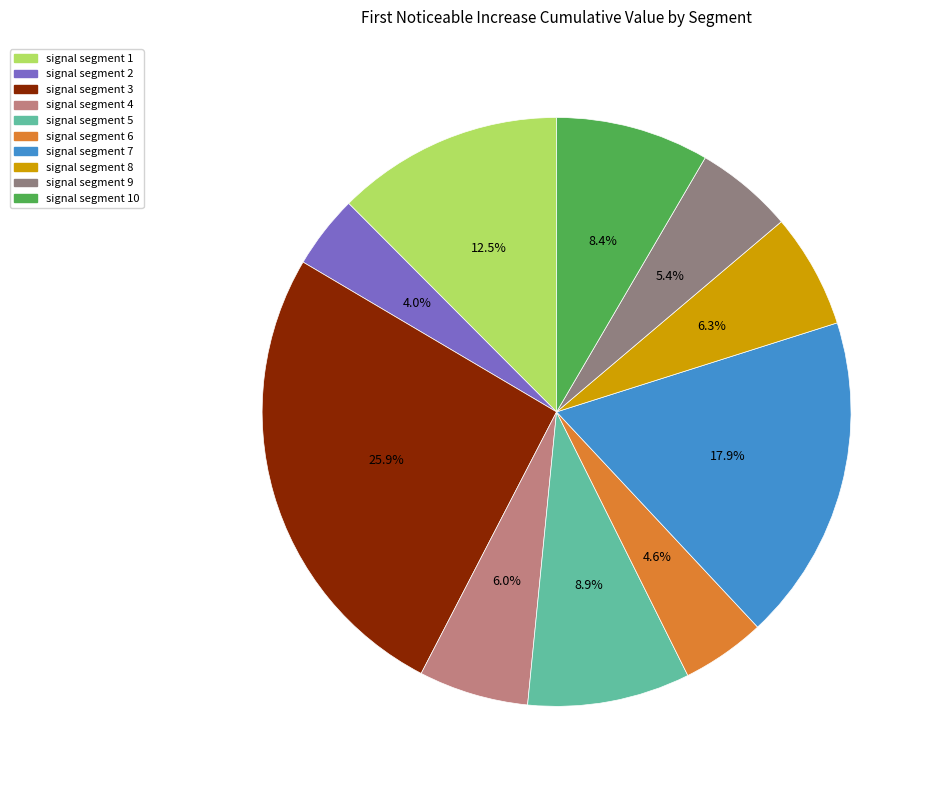

Count the number of slices in the pie.

10